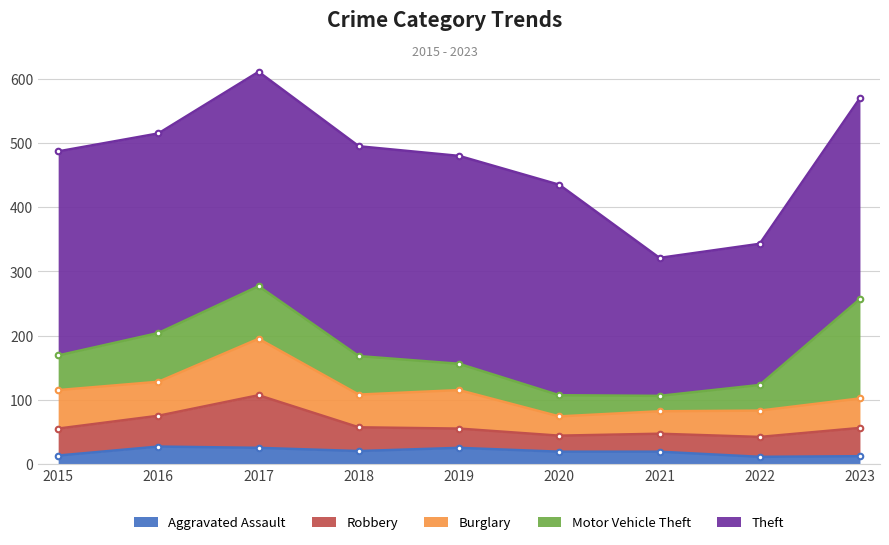

The value of Aggravated Assault at 2016 is 27. True or false?

True